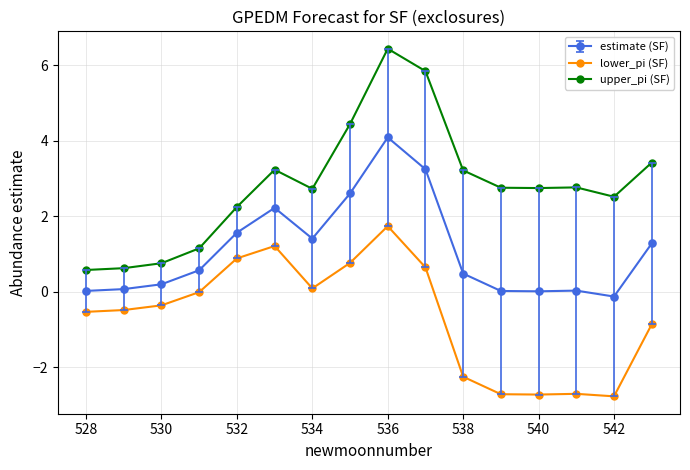

What is the average value of the lower_pi (SF) series?

-0.6